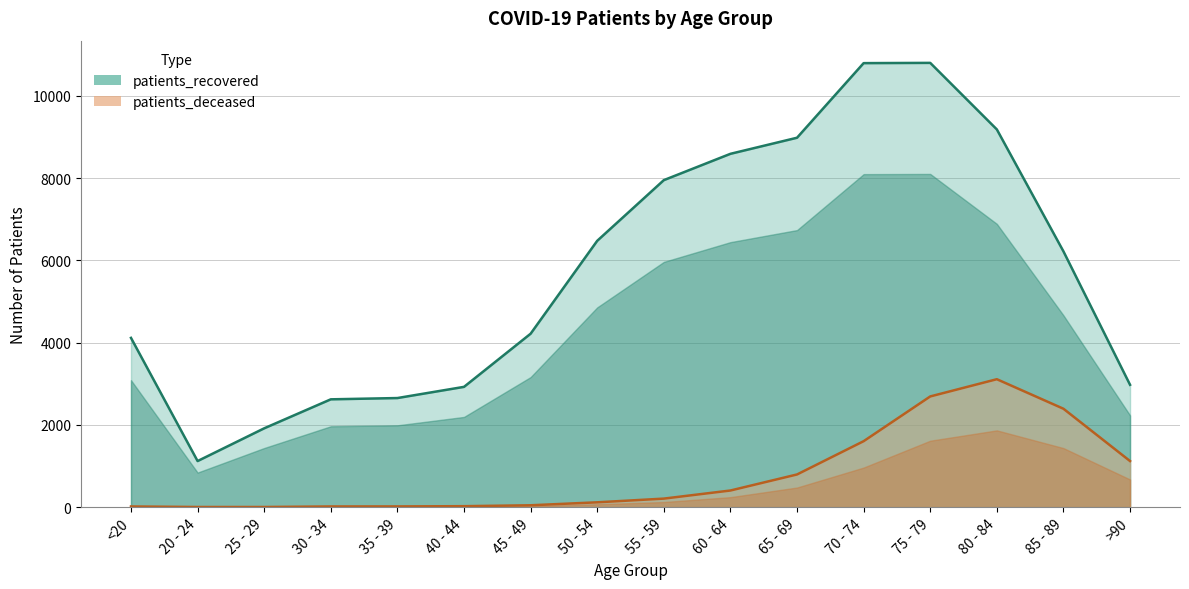

What is the difference between the maximum and second lowest values in the patients_recovered series?

8885